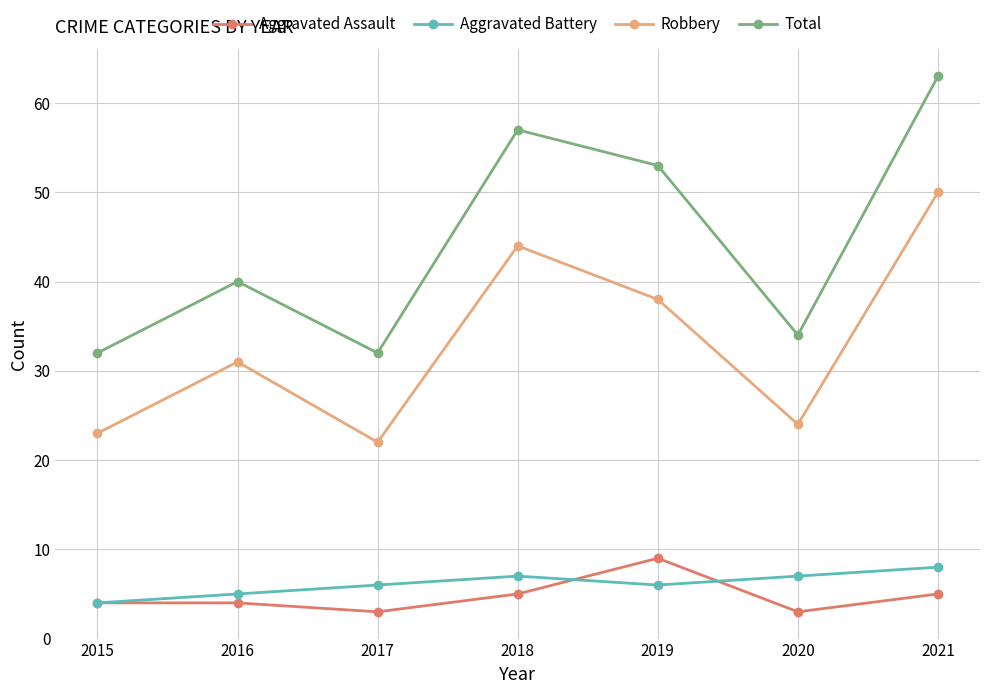

What is the difference between the maximum and minimum values in the Aggravated Assault series?

6